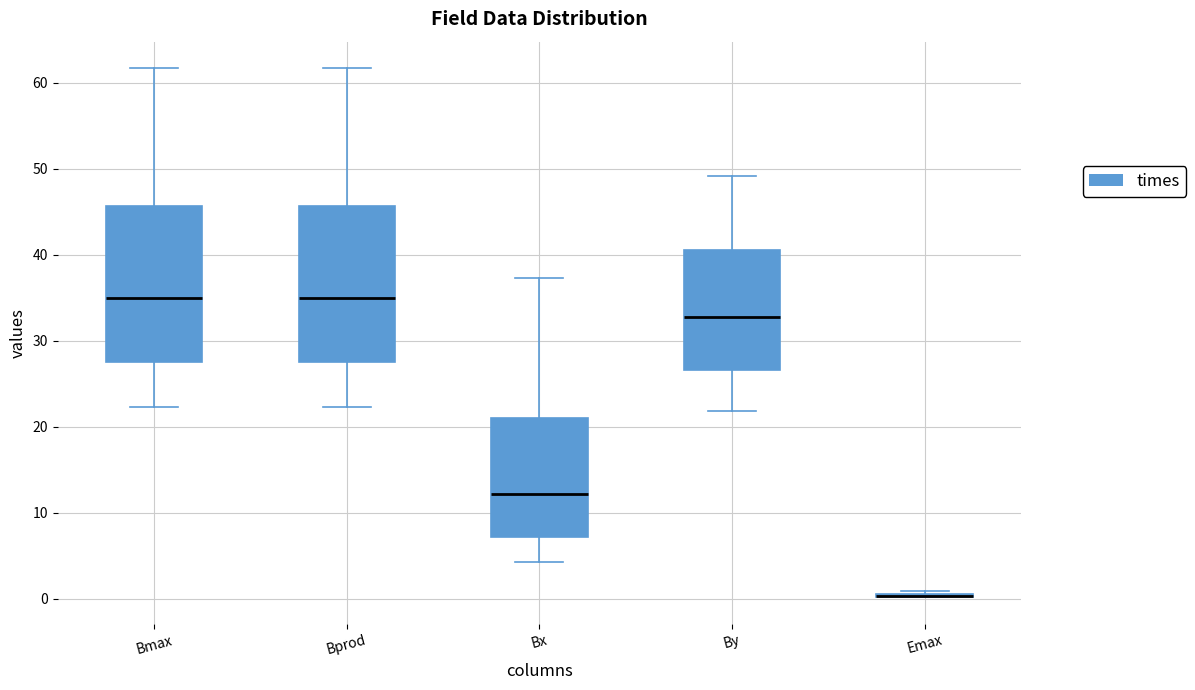

Reading left to right, read every box against the y-axis: the position of its median line, the range the box covers, and the ends of its whiskers. The values are not printed on the chart, so give them approximately, as read against the axis.

Bmax: median 35, box 28 to 46, whiskers 22 to 62
Bprod: median 35, box 28 to 46, whiskers 22 to 62
Bx: median 12, box 7 to 21, whiskers 4 to 37
By: median 33, box 27 to 40, whiskers 22 to 49
Emax: box collapsed to a line at 0, whiskers 0 to 1